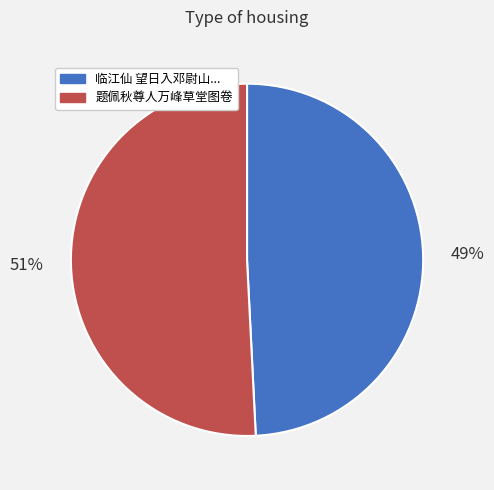

How many segments does this pie chart have?

2